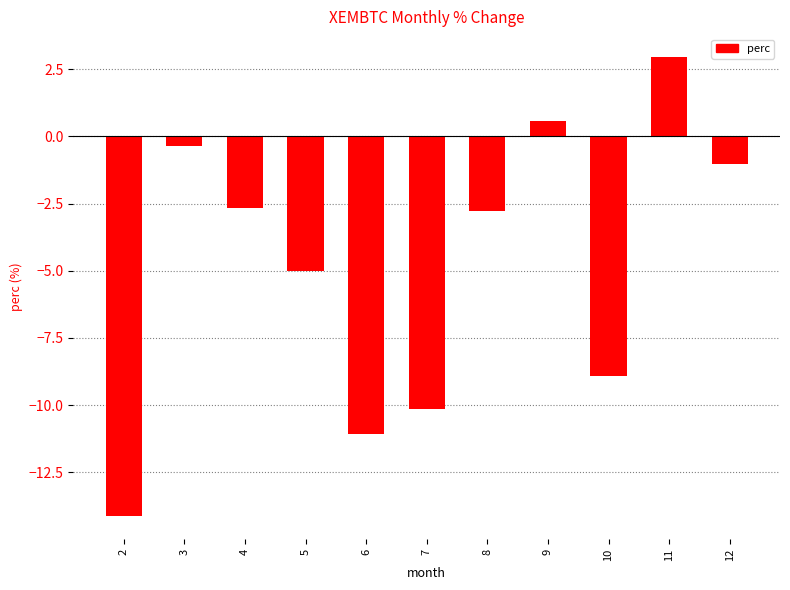

The value at 11 is 1.0. True or false?

False